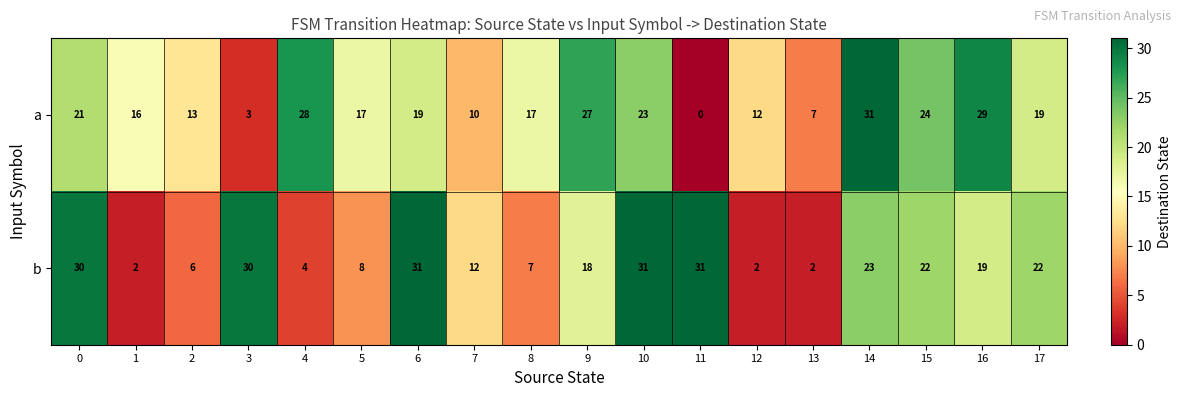

What is the average value of the a series?

18